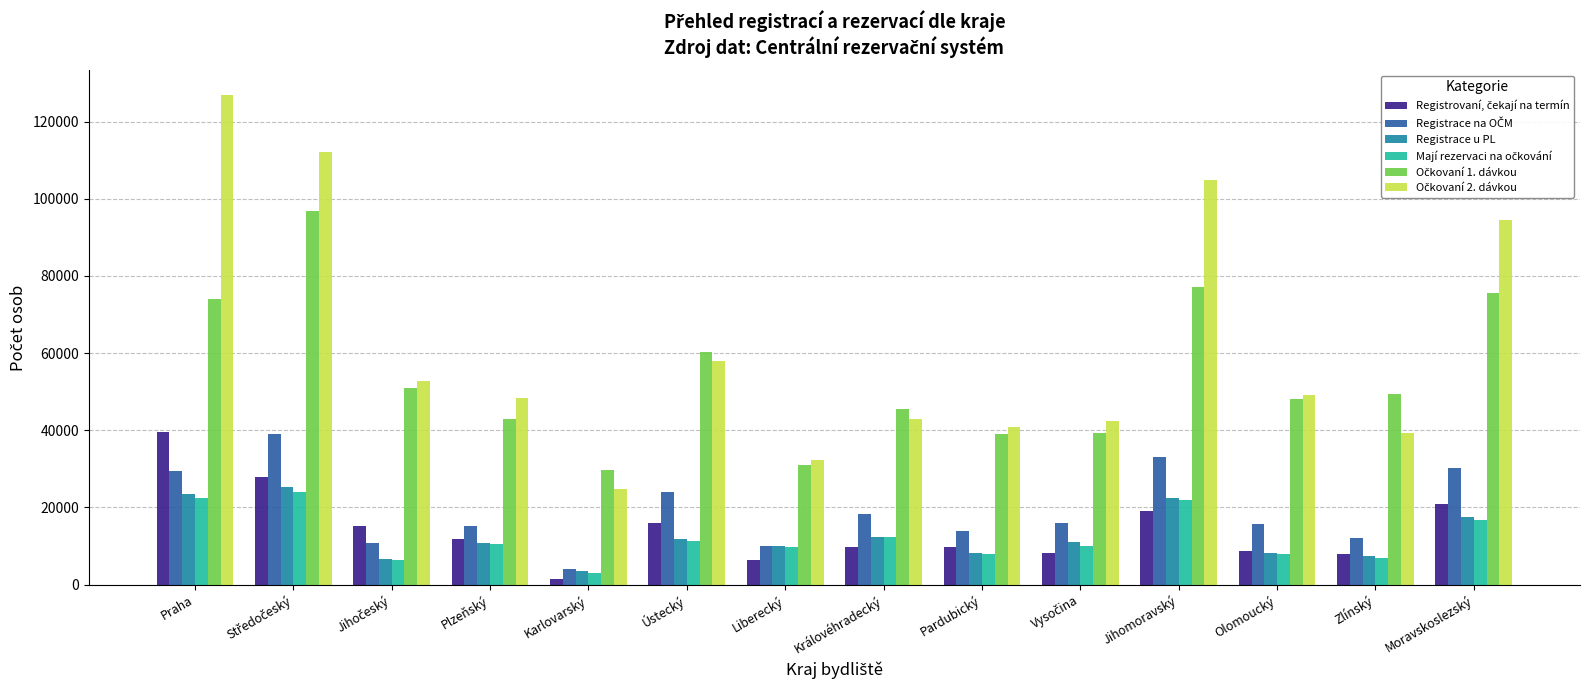

What is the difference between the maximum and minimum values in the Registrace u PL series?

21925